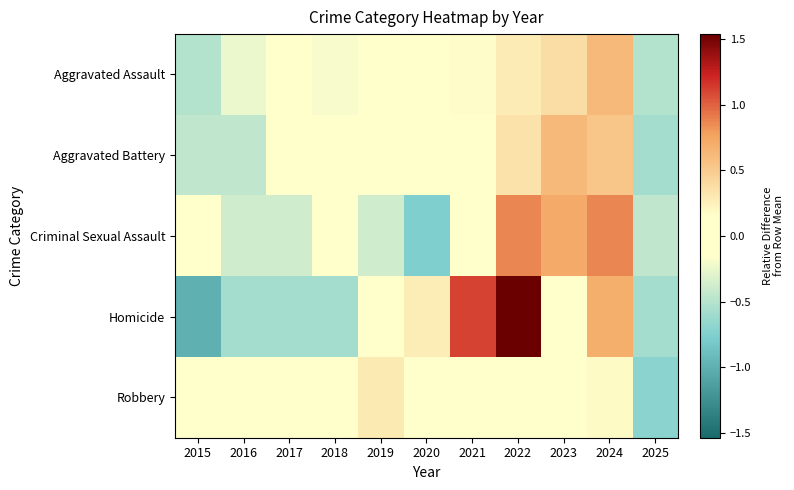

List the series in order of their peak value, lowest first.

Robbery, Aggravated Assault, Aggravated Battery, Criminal Sexual Assault, Homicide